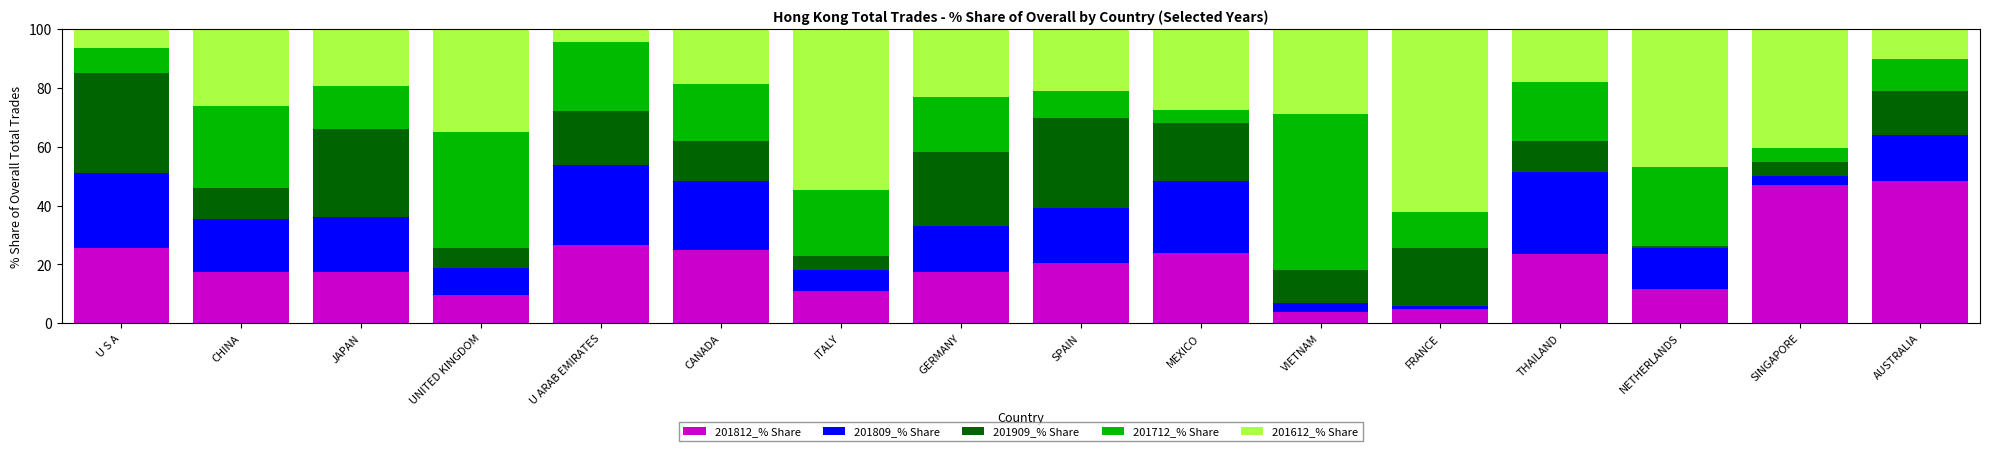

What is the lowest value of the 201812_% Share series?

3.7